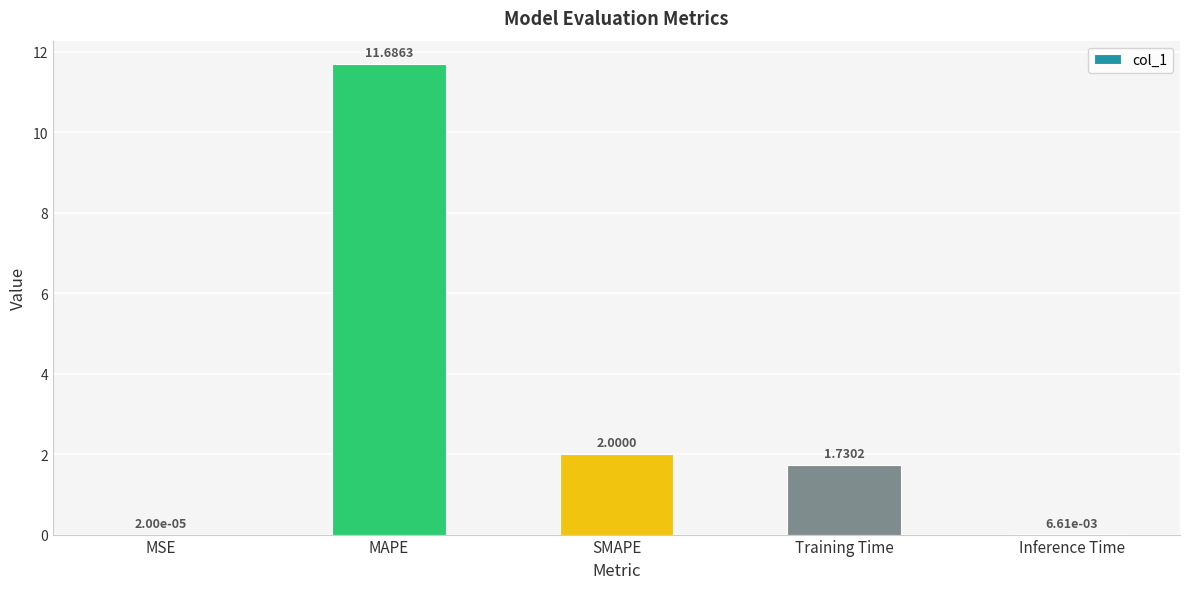

Where does the data first go above 1?

MAPE